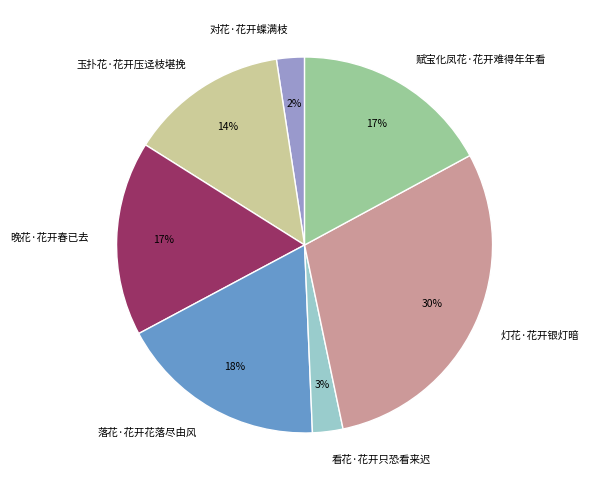

To the nearest percent, what portion does 看花·花开只恐看来迟 represent?

3%